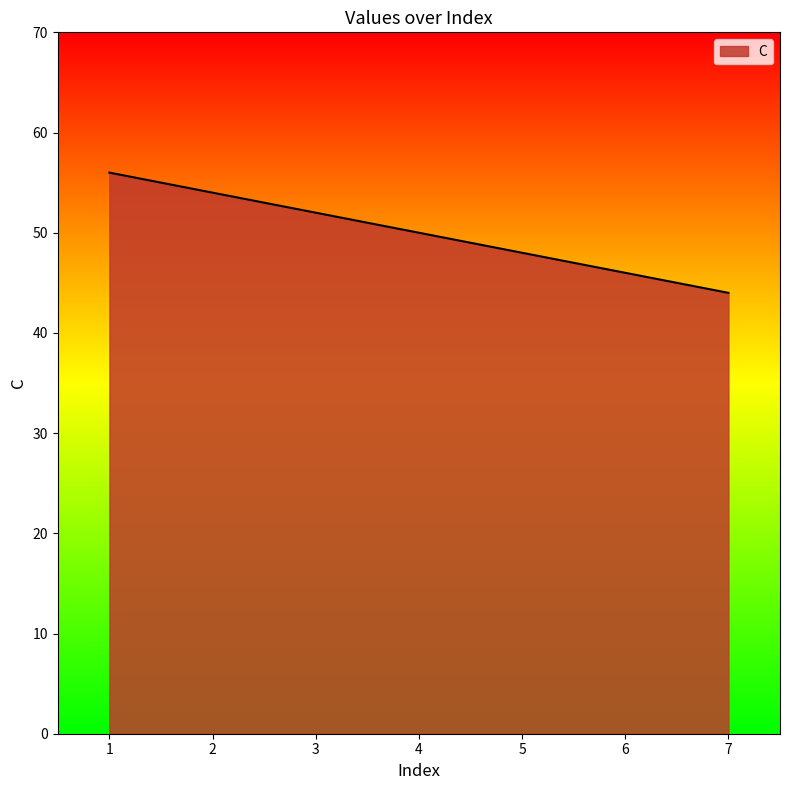

Rank the categories by value from lowest to highest.

7, 6, 5, 4, 3, 2, 1